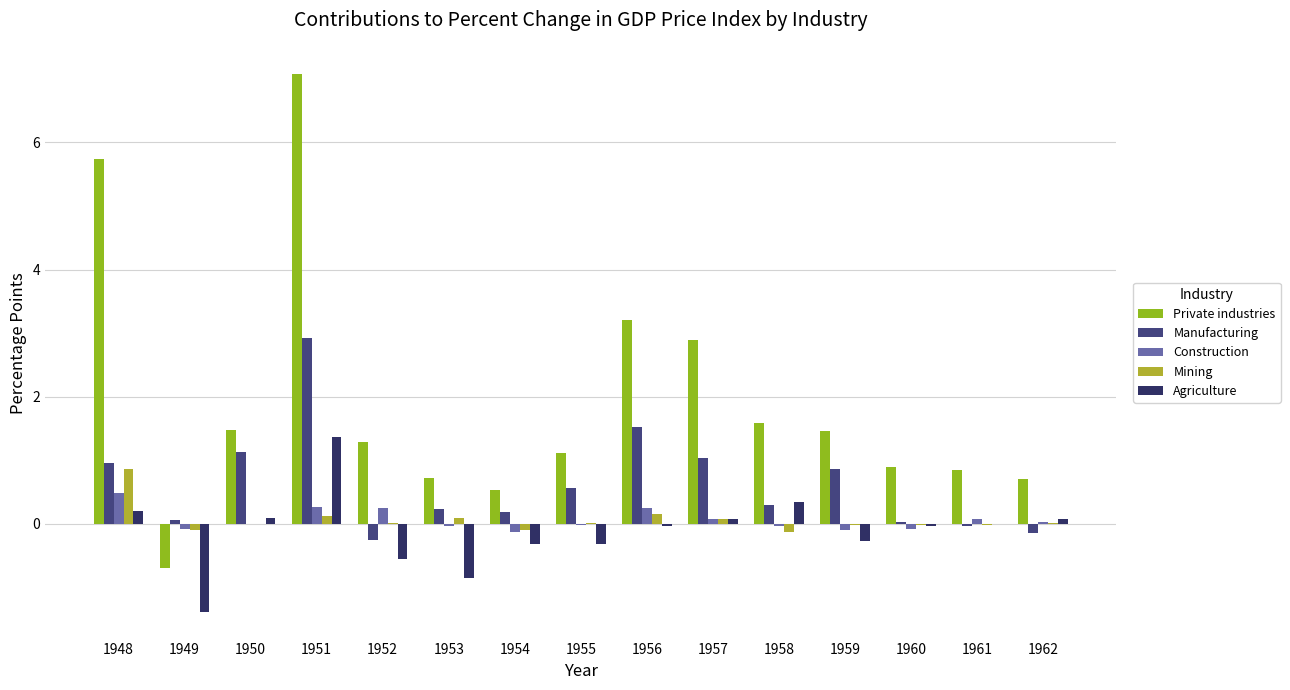

At 1961, list the series in order from largest to smallest.

Private industries, Construction, Agriculture, Mining, Manufacturing